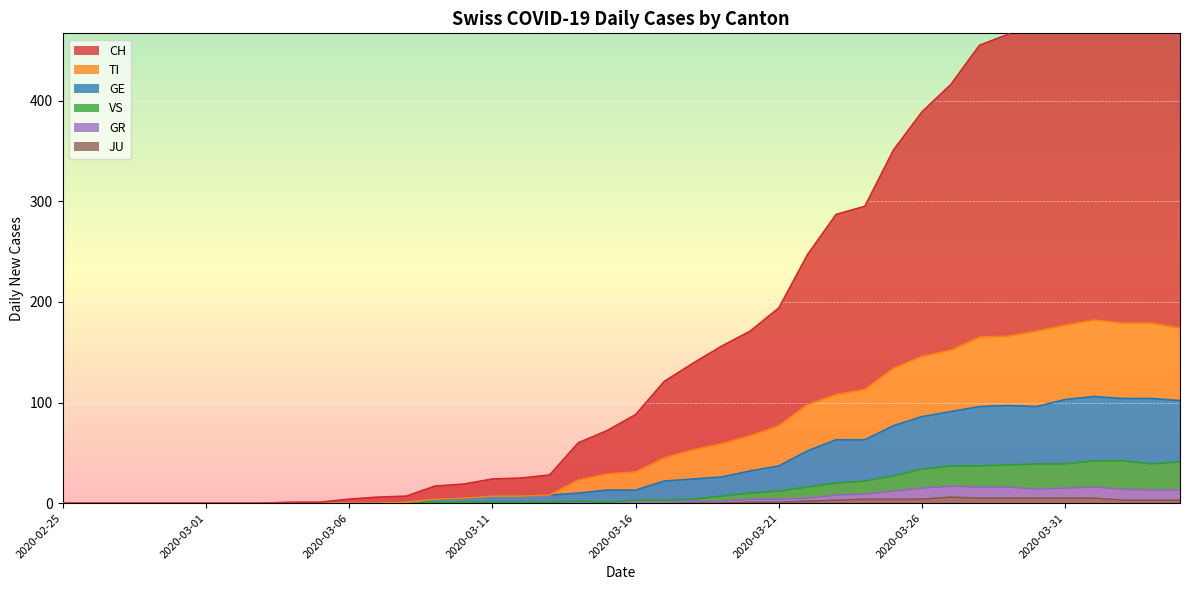

What is the difference between the maximum and second lowest values in the GR series?

17